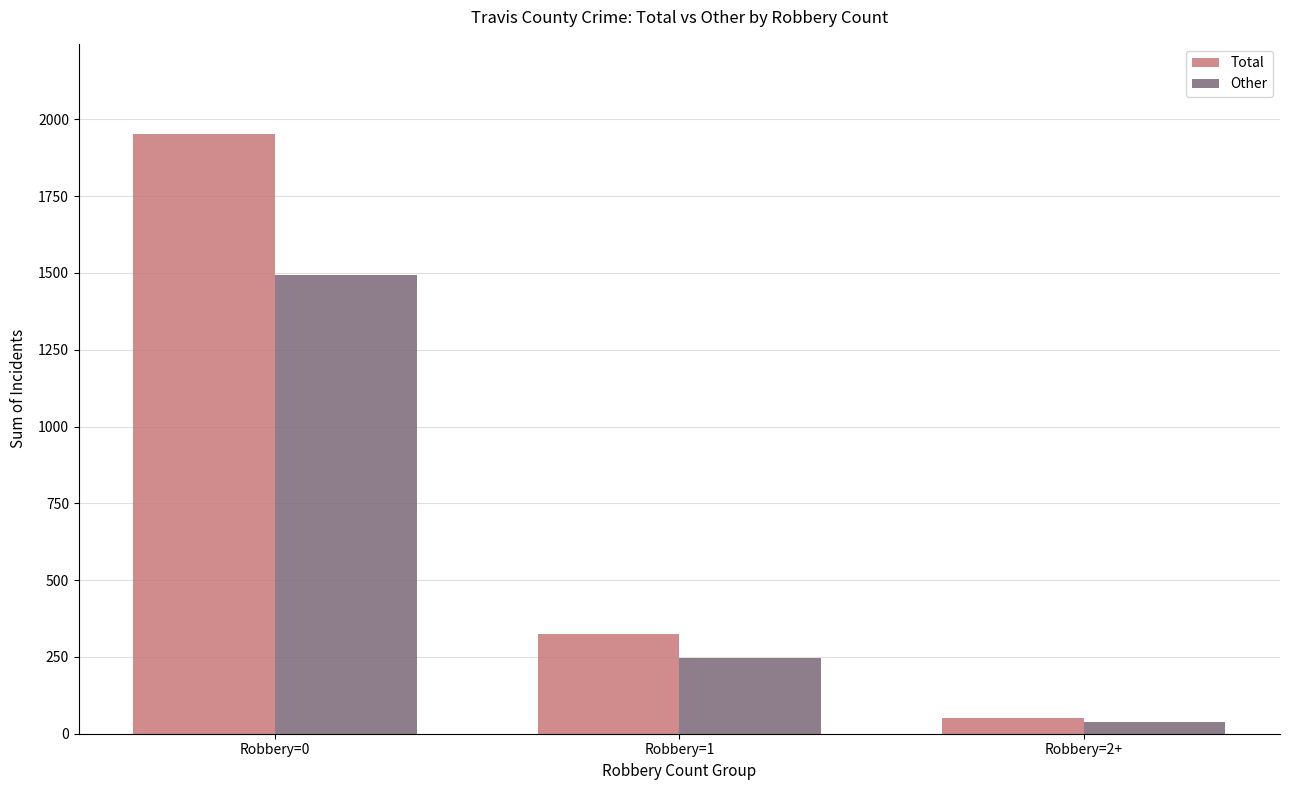

What is the sum of all Total values?

2331